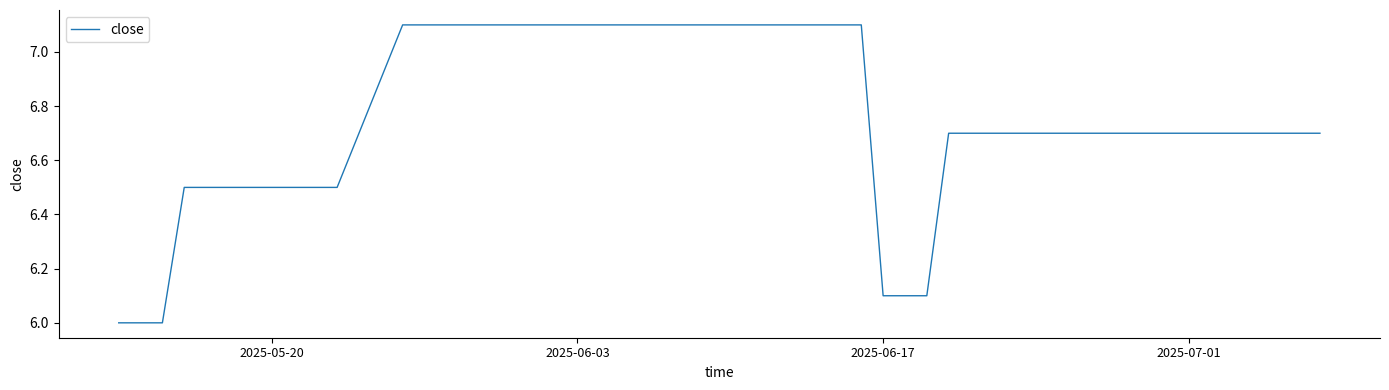

What is the difference between the maximum and minimum values?

1.1